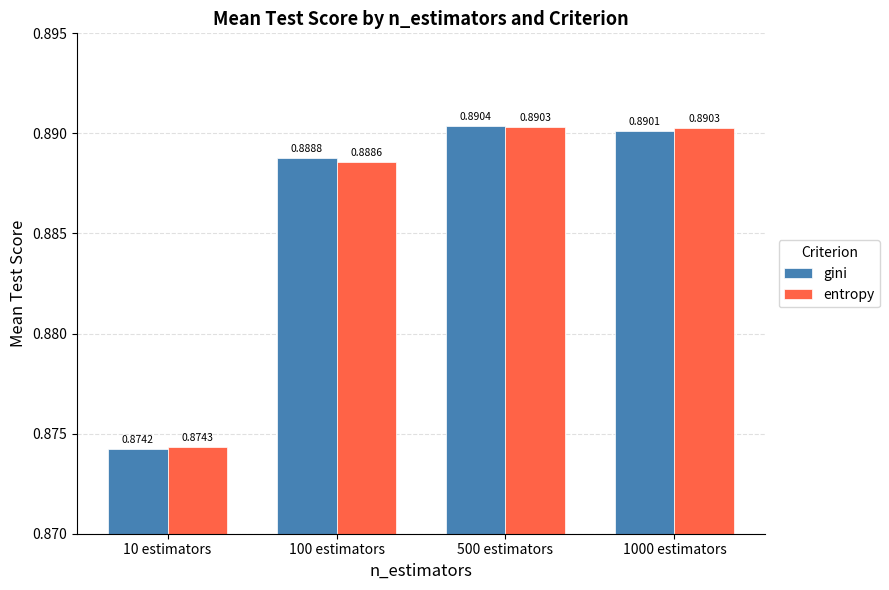

Is the value of entropy at 1000 estimators greater than the value of gini at 500 estimators?

No